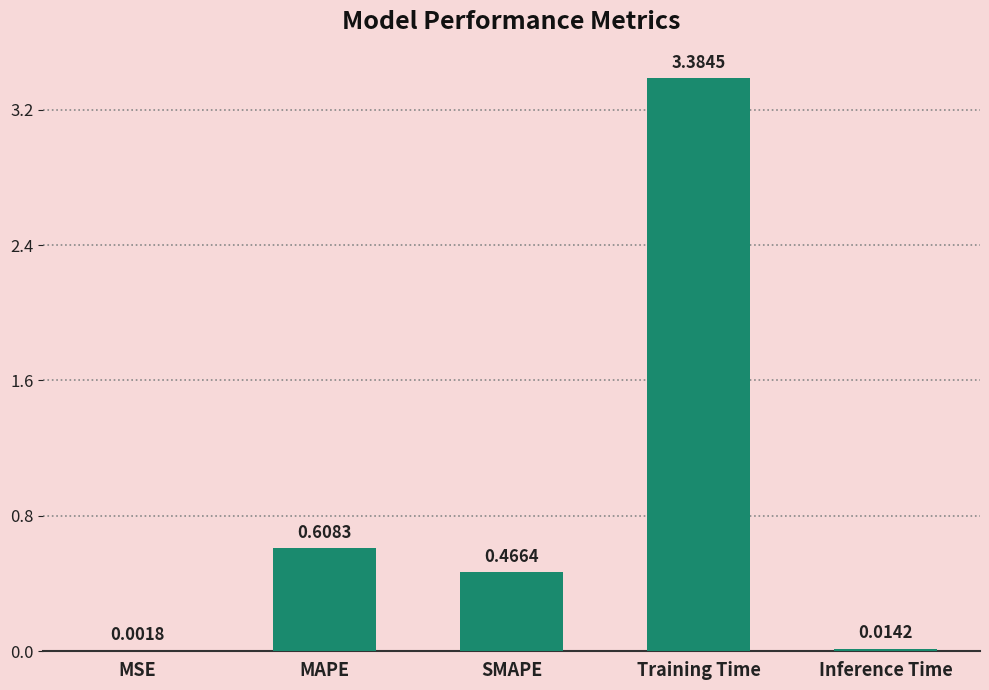

Which category has the highest value across all series?

Training Time